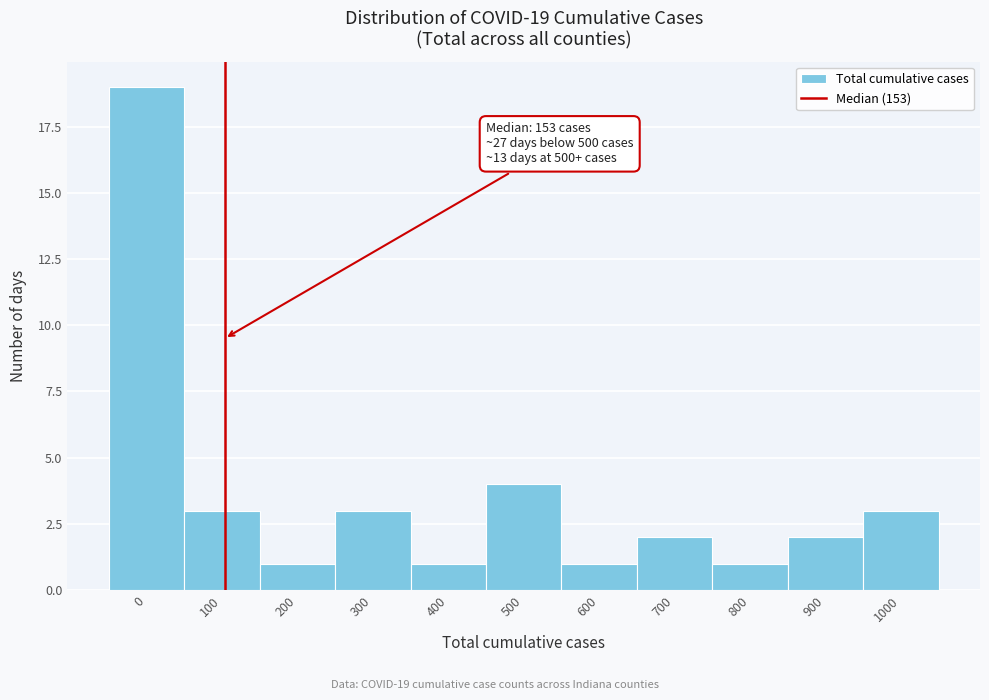

Reading left to right, what are all the values shown in this chart?

0=19	100=3	200=1	300=3	400=1	500=4	600=1	700=2	800=1	900=2	1000=3